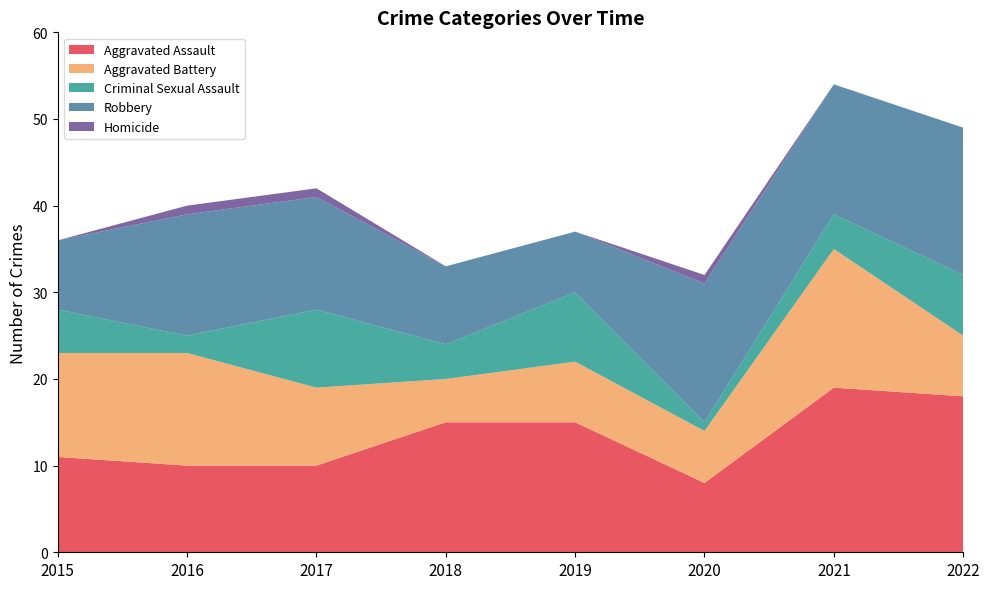

Reading left to right, transcribe all the data shown in this chart.

Aggravated Assault: 11	10	10	15	15	8	19	18
Aggravated Battery: 12	13	9	5	7	6	16	7
Criminal Sexual Assault: 5	2	9	4	8	1	4	7
Robbery: 8	14	13	9	7	16	15	17
Homicide: 0	1	1	0	0	1	0	0